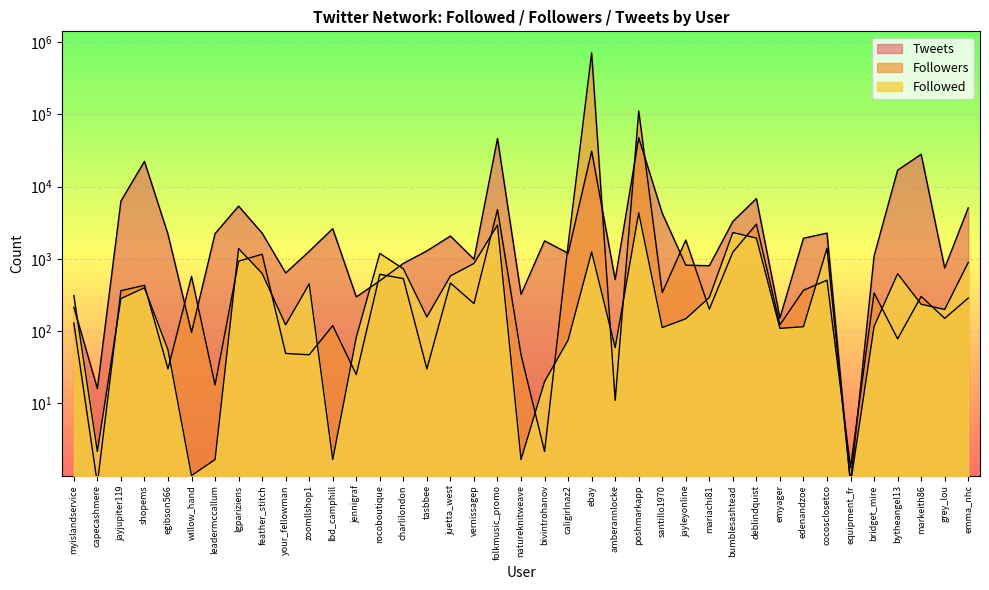

True or false: Followed and Followers cross at least once.

True